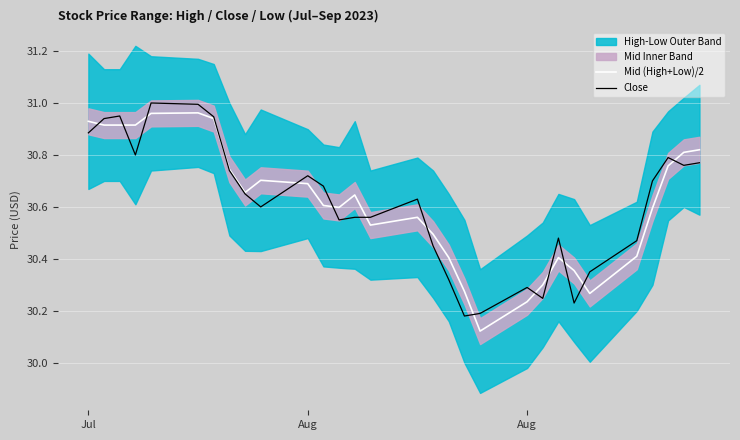

List the series in order of their peak value, highest first.

Close, Mid (High+Low)/2